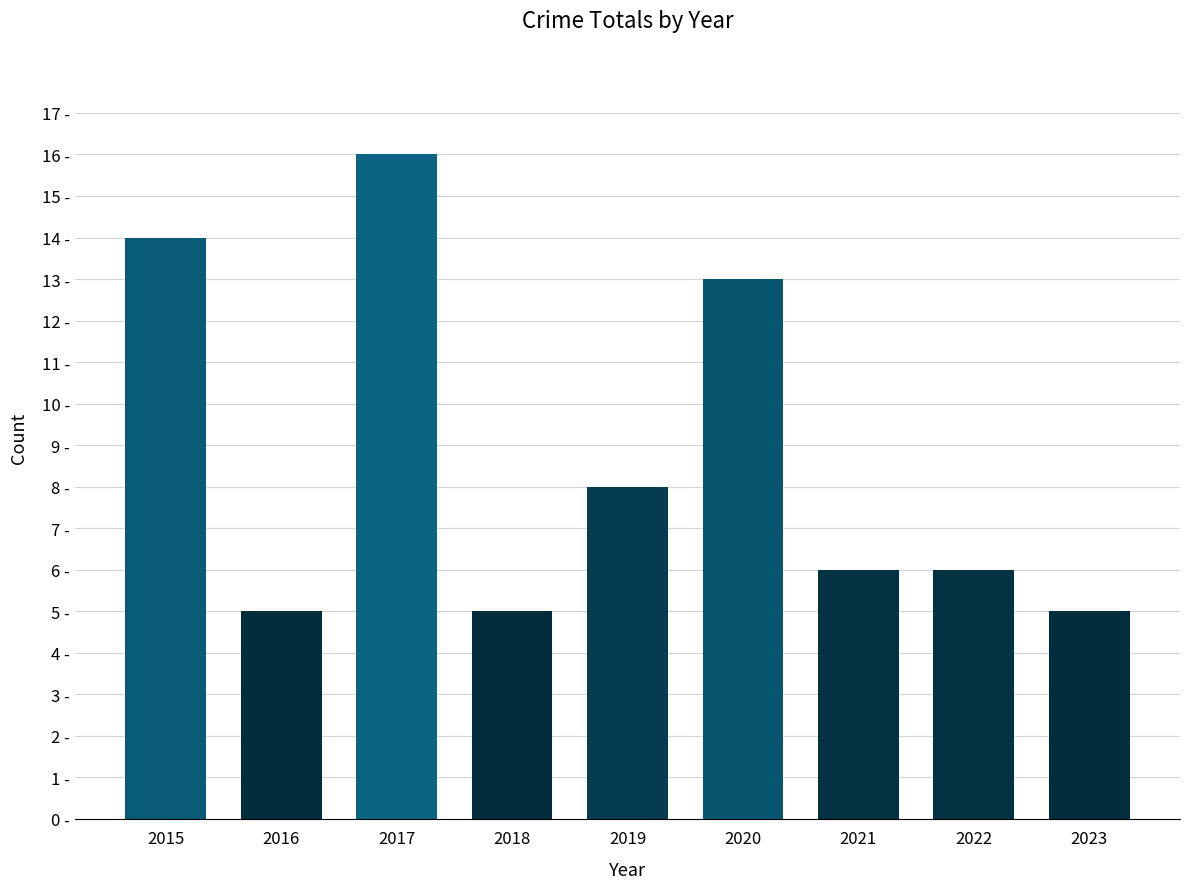

True or false: the data shows 14 at 2015.

True